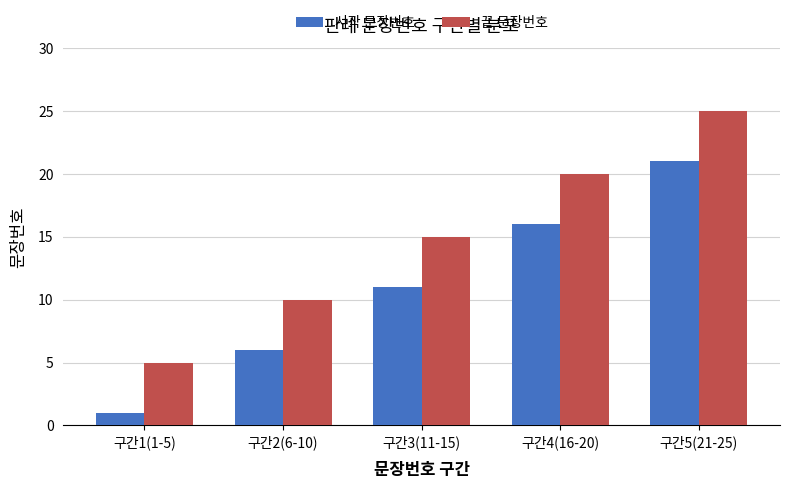

Rank the series by their maximum value, from lowest to highest.

시작 문장번호, 끝 문장번호